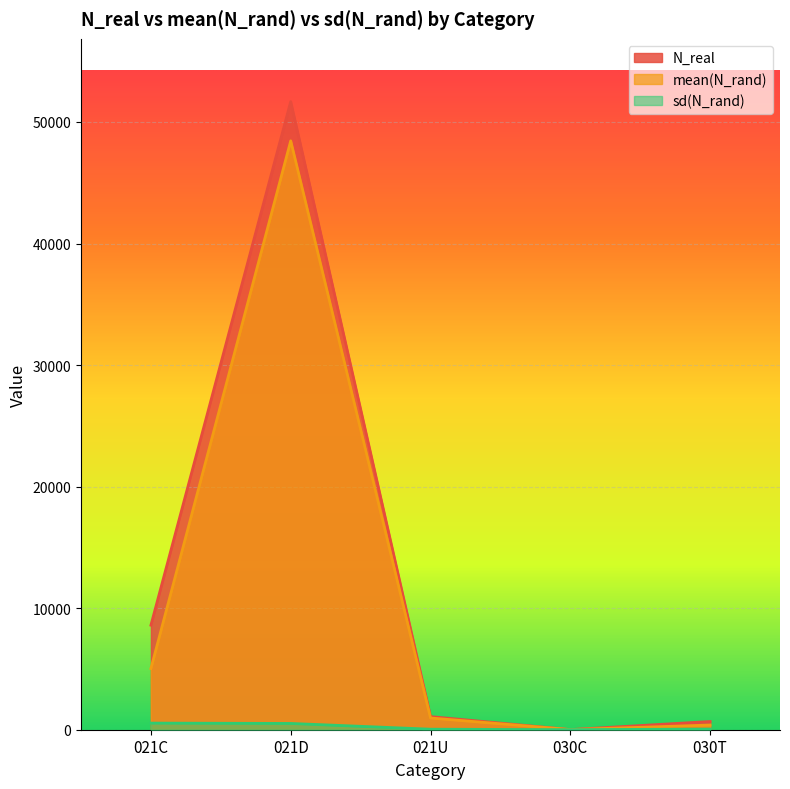

True or false: N_real and sd(N_rand) cross at least once.

False